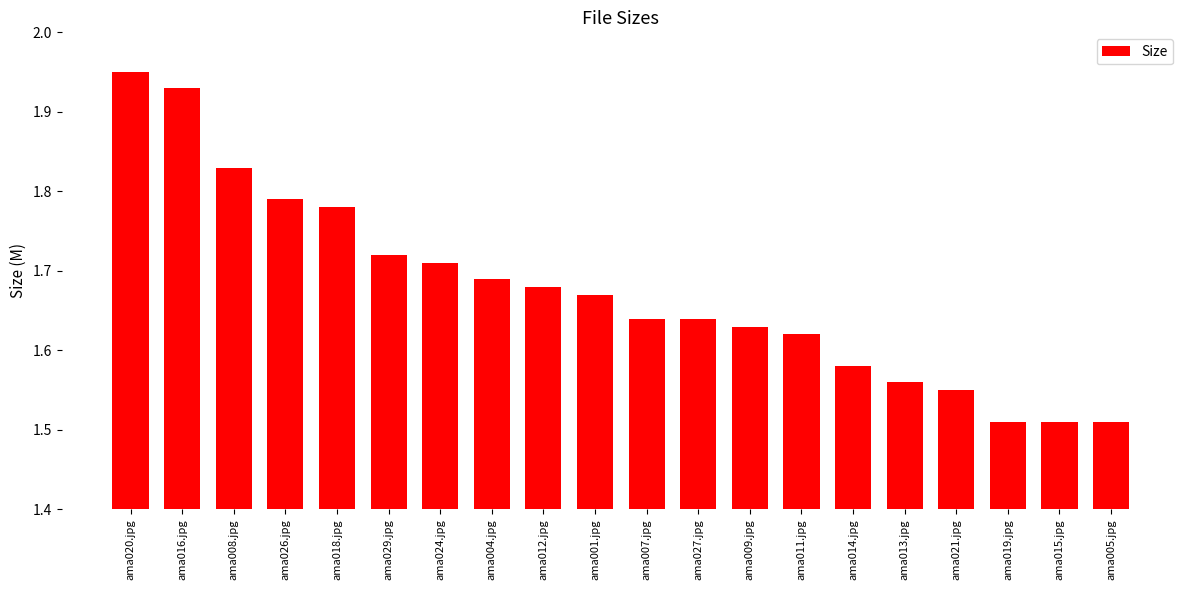

What is the sum of all values?

33.5